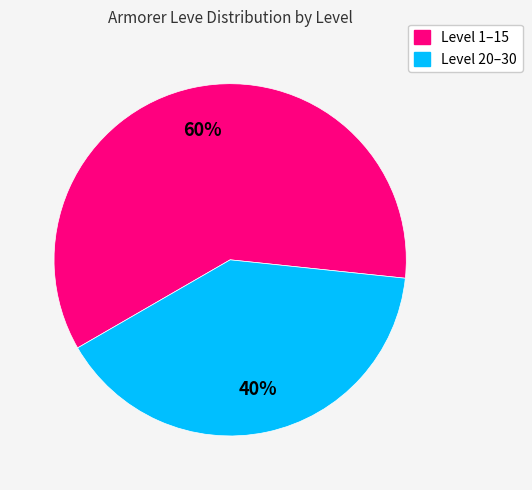

To the nearest percent, what is the average slice percentage?

50%